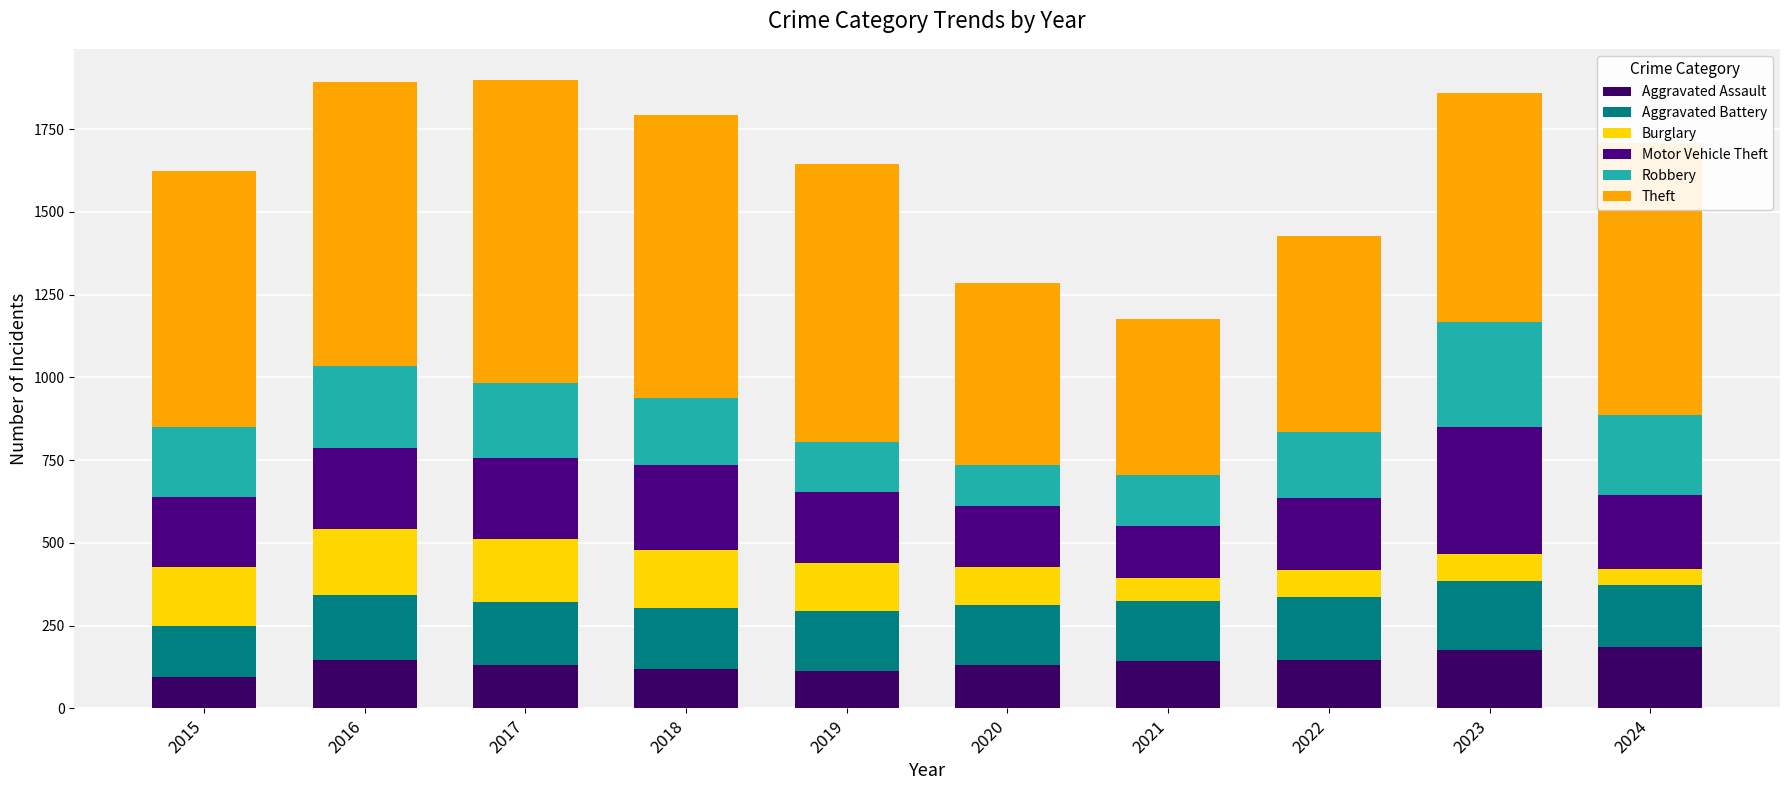

What are all the series names shown in the legend?

Aggravated Assault, Aggravated Battery, Burglary, Motor Vehicle Theft, Robbery, Theft